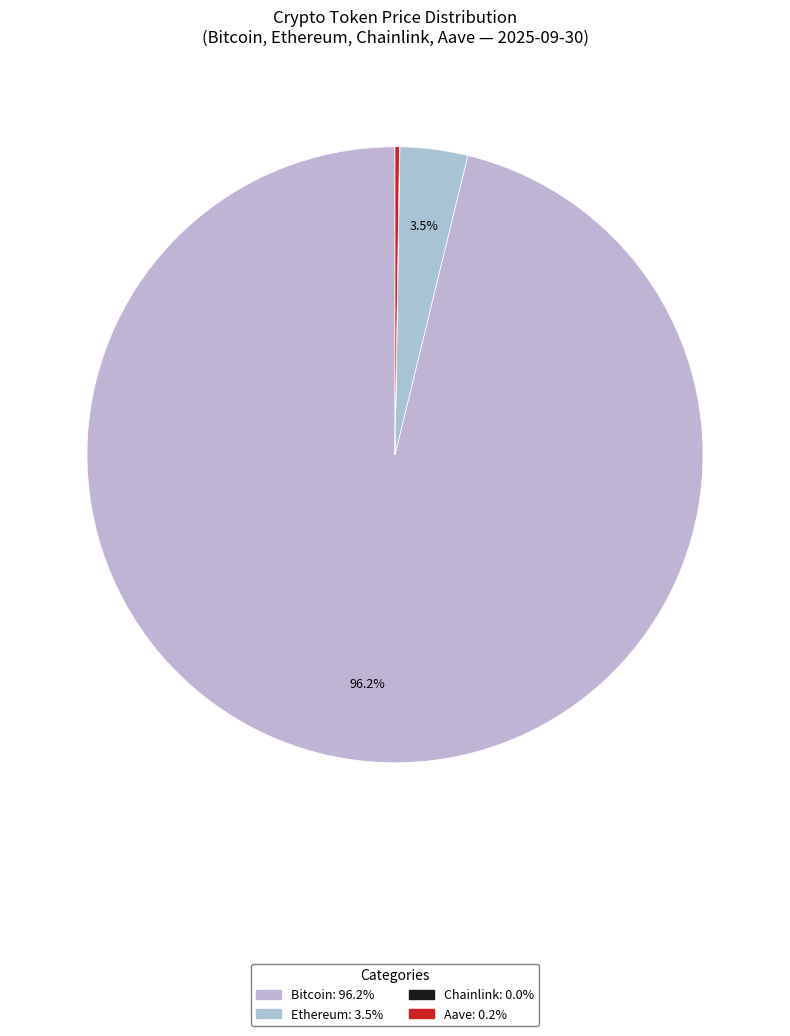

True or false: Bitcoin accounts for 96% of the total.

True